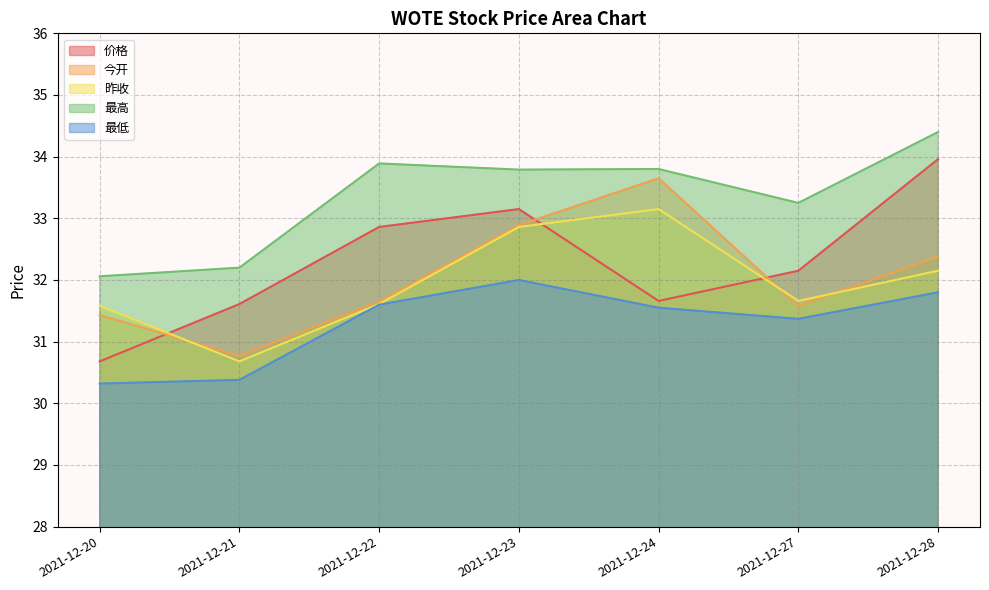

List the series in order of their peak value, lowest first.

最低, 昨收, 今开, 价格, 最高